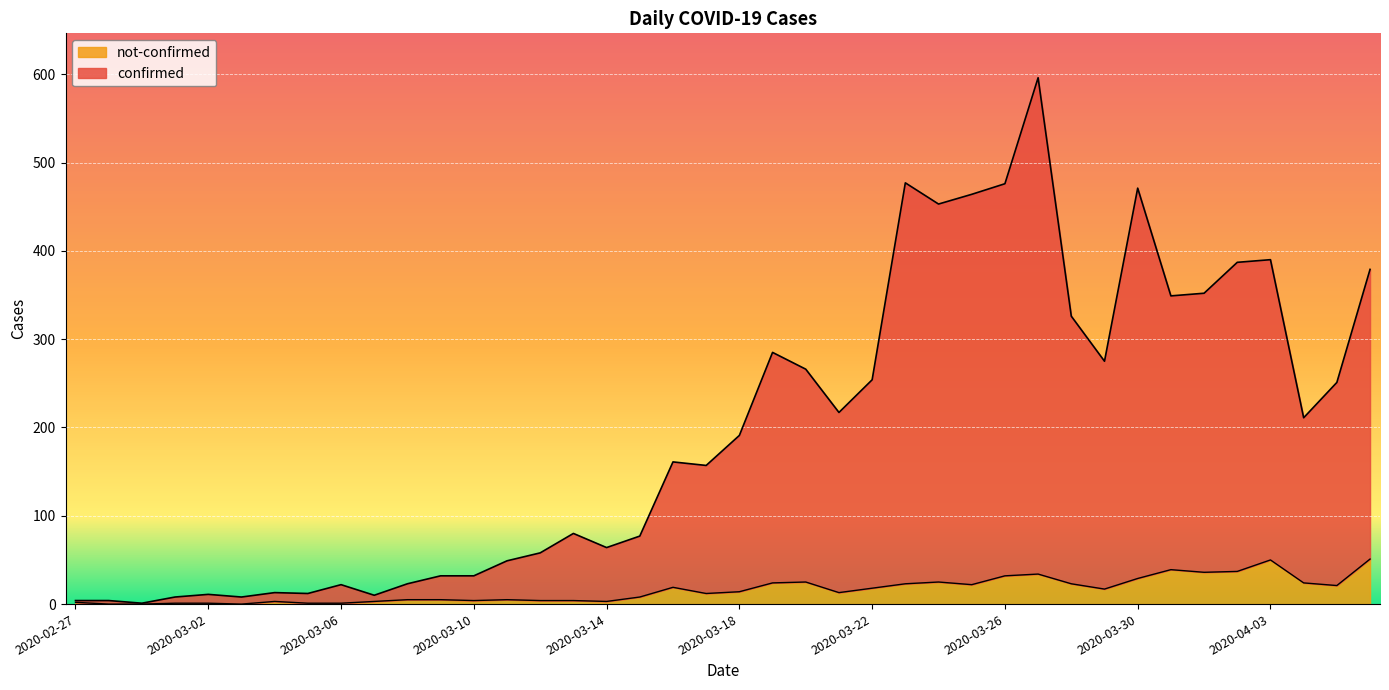

At which category is the sum across all series the highest?

2020-03-27